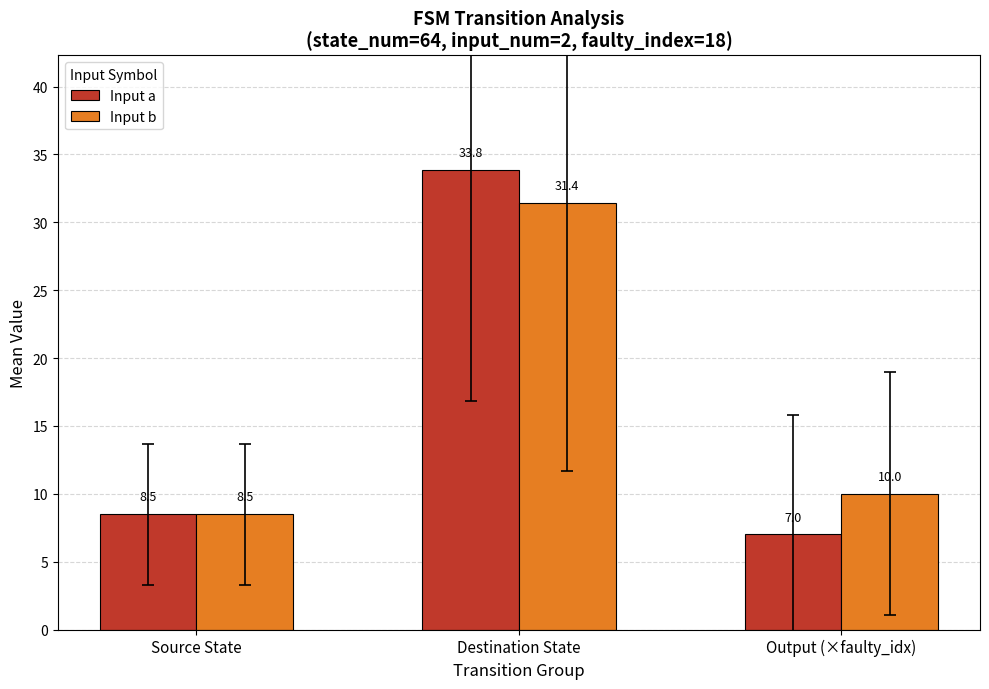

Is it true that Input a equals 12.3 at Output (×faulty_idx)?

False